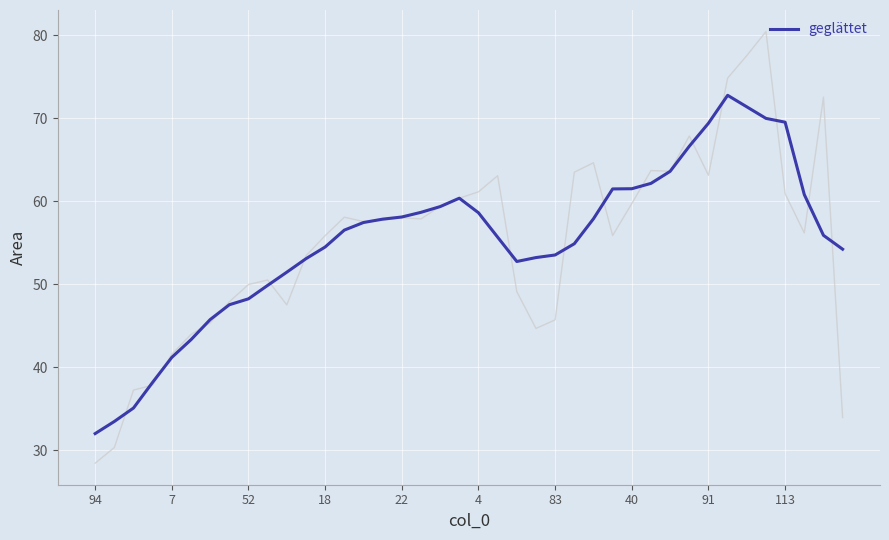

Is it true that geglättet equals 11.5 at 83?

False